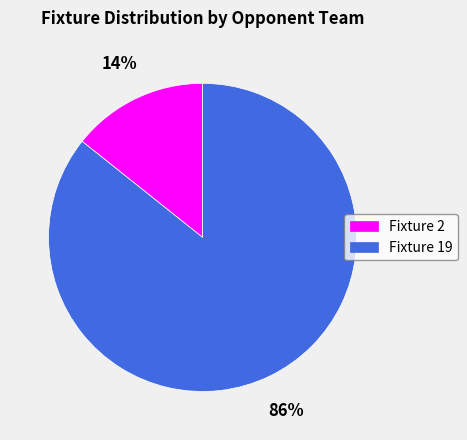

Is the sum of Fixture 19 and Fixture 2 greater than half?

Yes